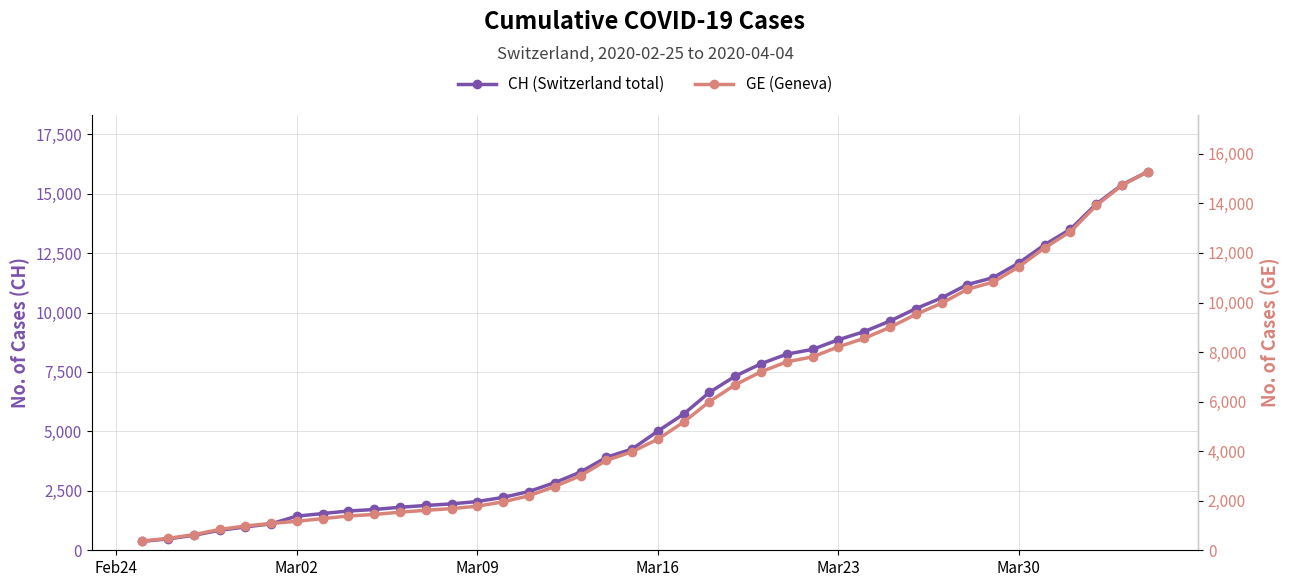

What is the smallest value displayed?

375